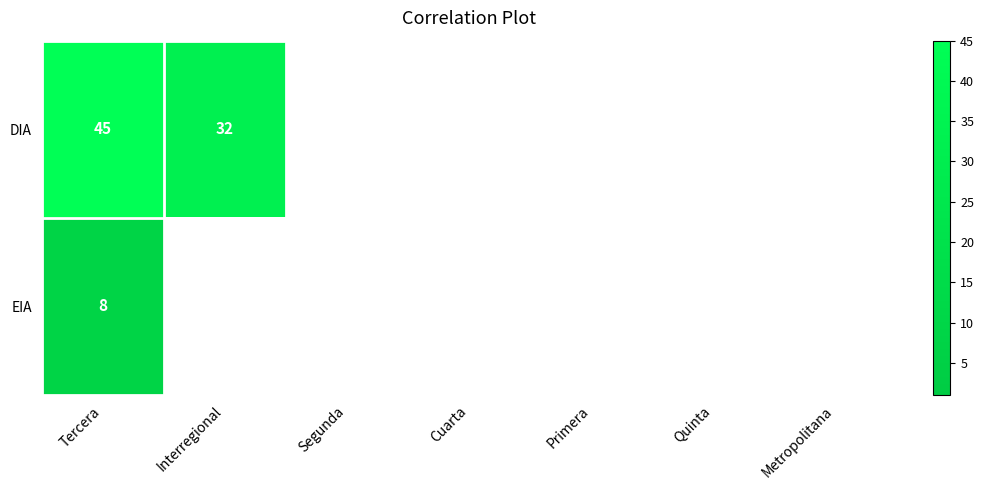

Rank the series at Cuarta from highest to lowest value.

DIA, EIA